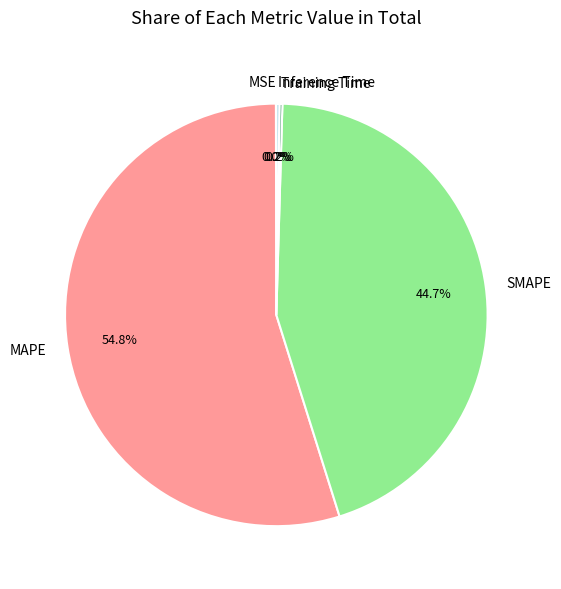

Is there any slice that represents more than half of the pie?

Yes